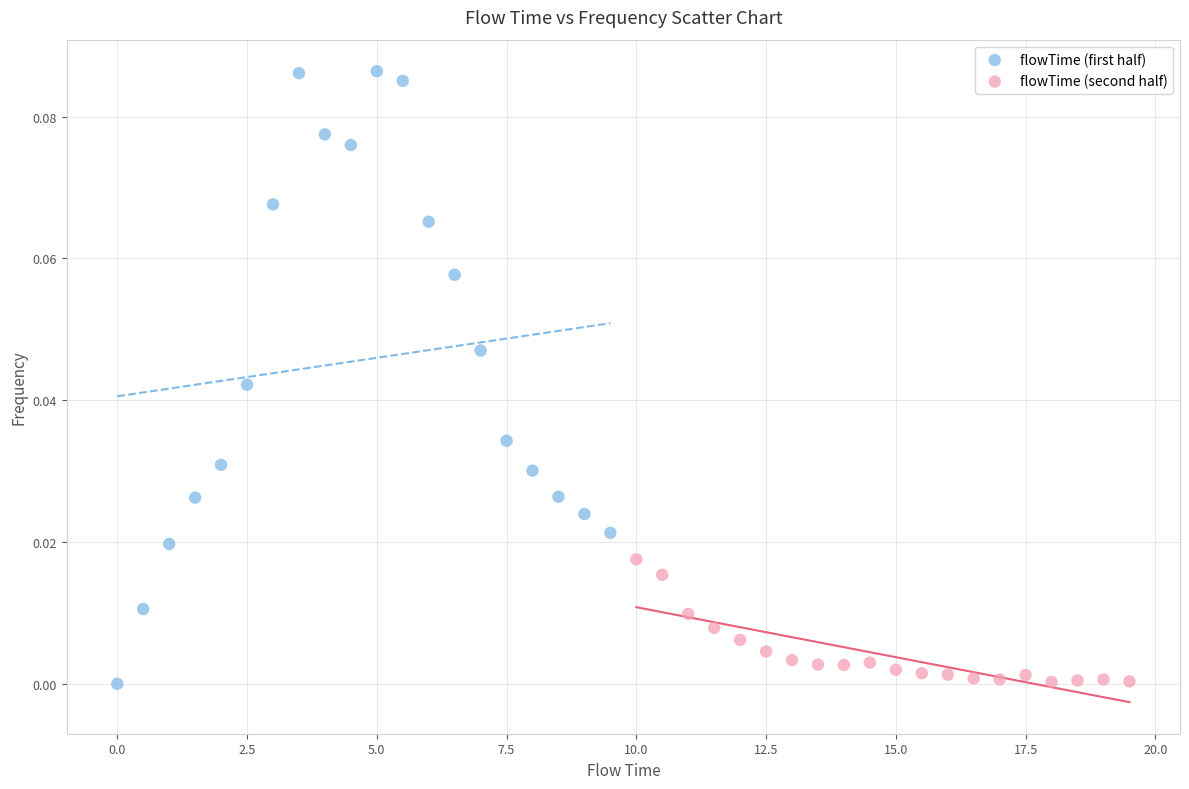

Which series has the widest spread of Y values?

flowTime (first half)